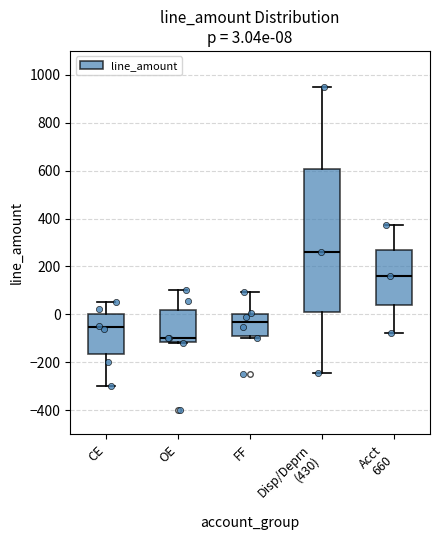

Which box has the highest median line?

Disp/Deprn (430)